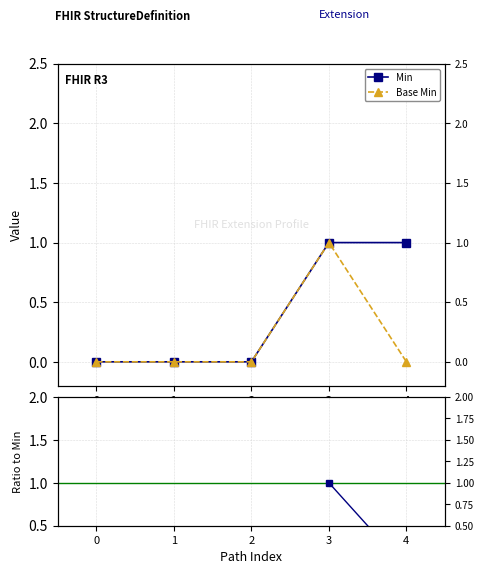

Is the value of Min at 0 greater than the value of Base Min / Min at 0?

No